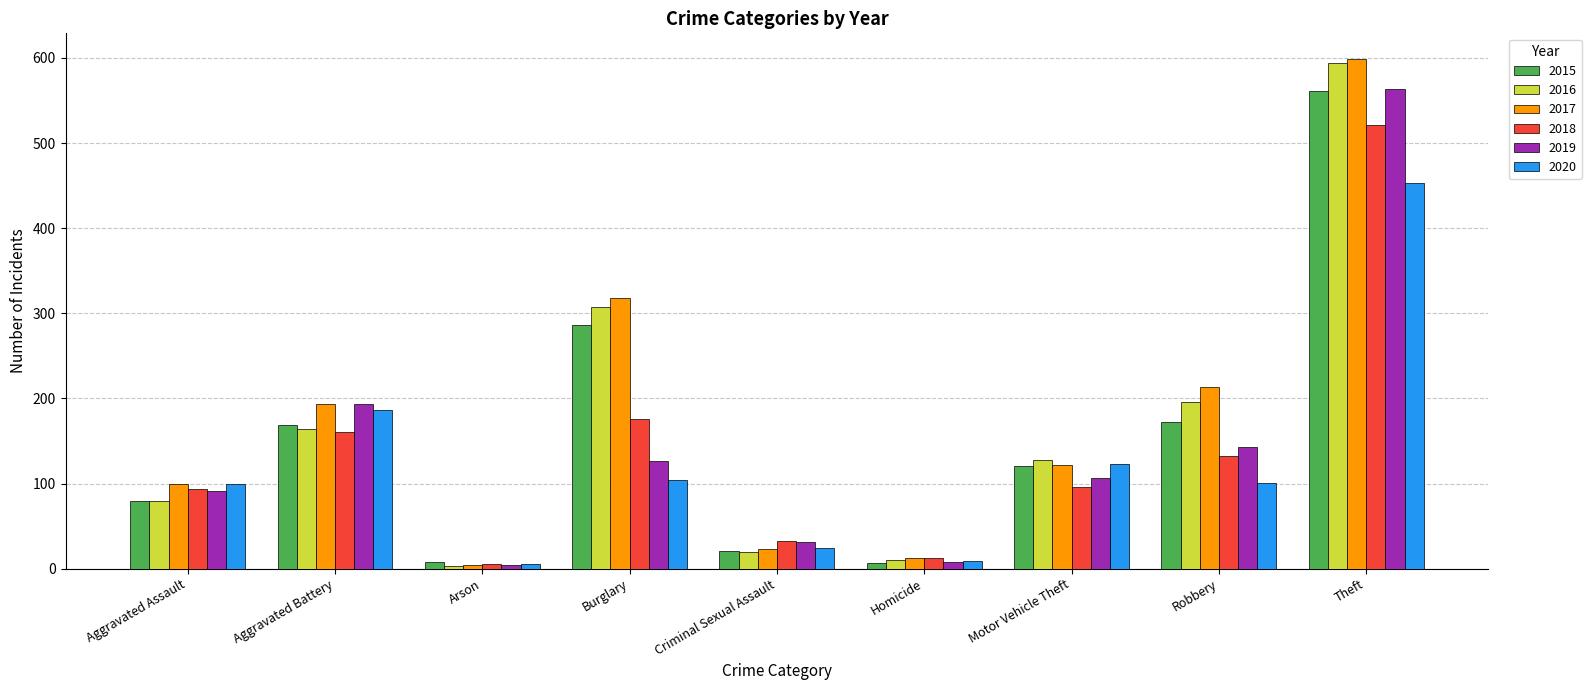

What is the difference between the second highest and second lowest values in the 2016 series?

297